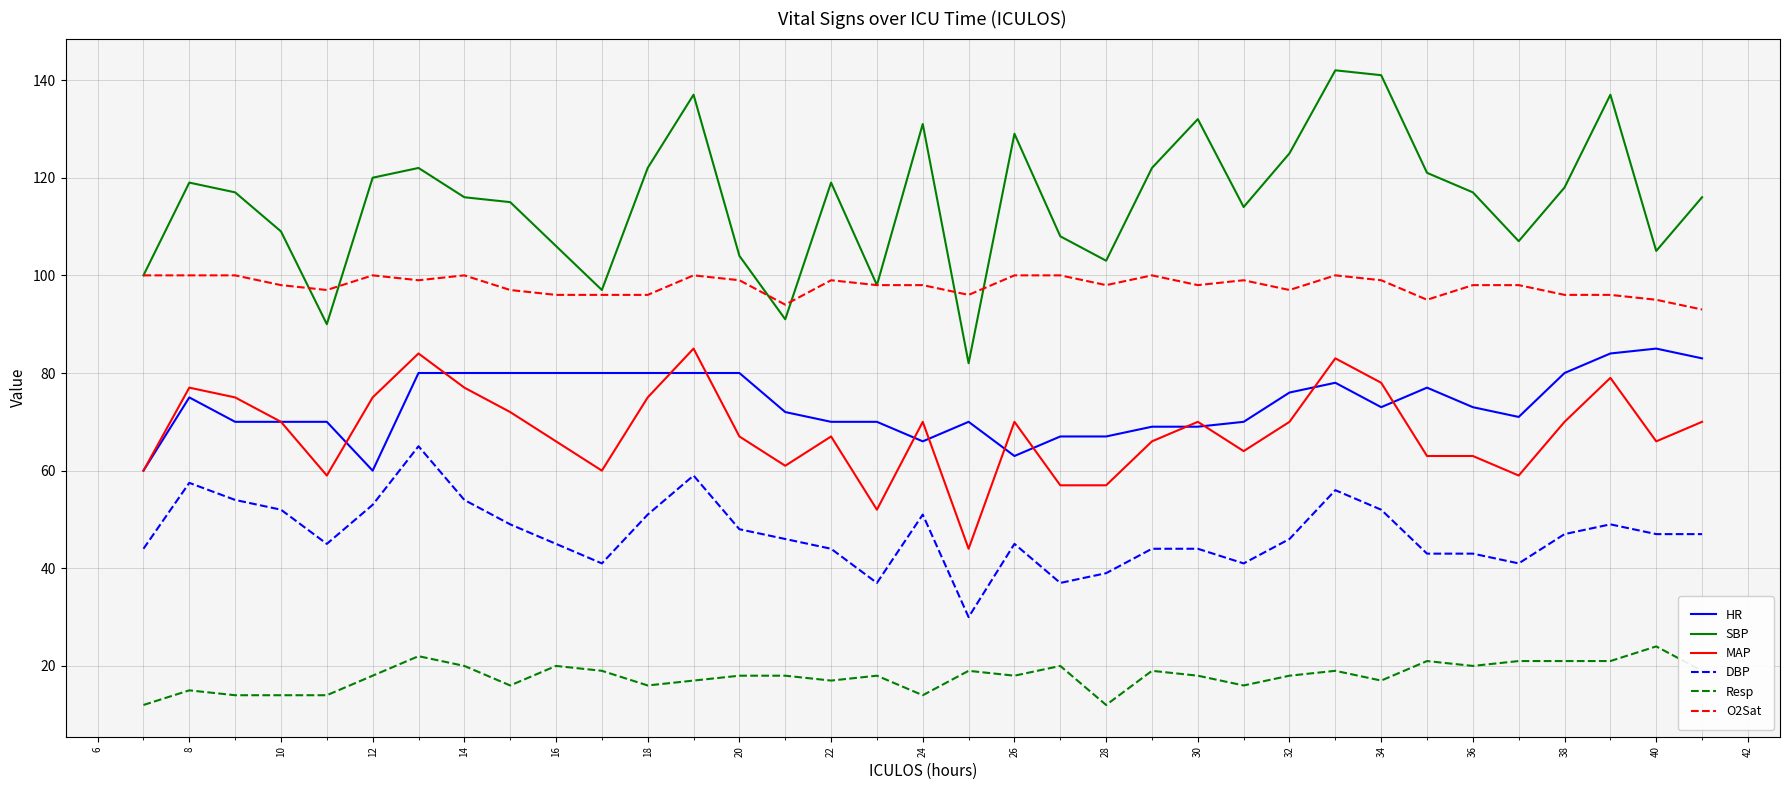

How many lines are shown in the chart?

6